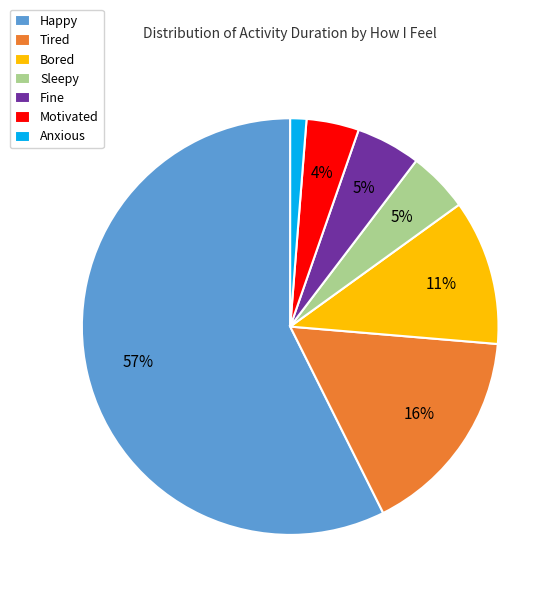

Which category has the biggest portion of the pie?

Happy